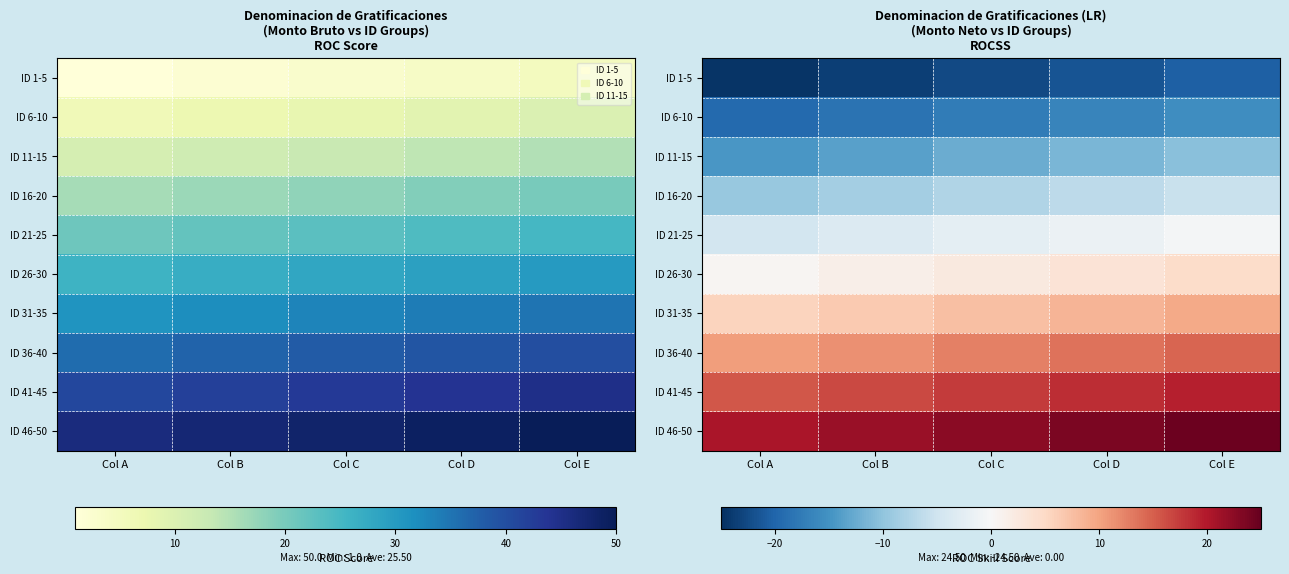

The ID 21-25 series shows -2.5 at Col C. True or false?

True